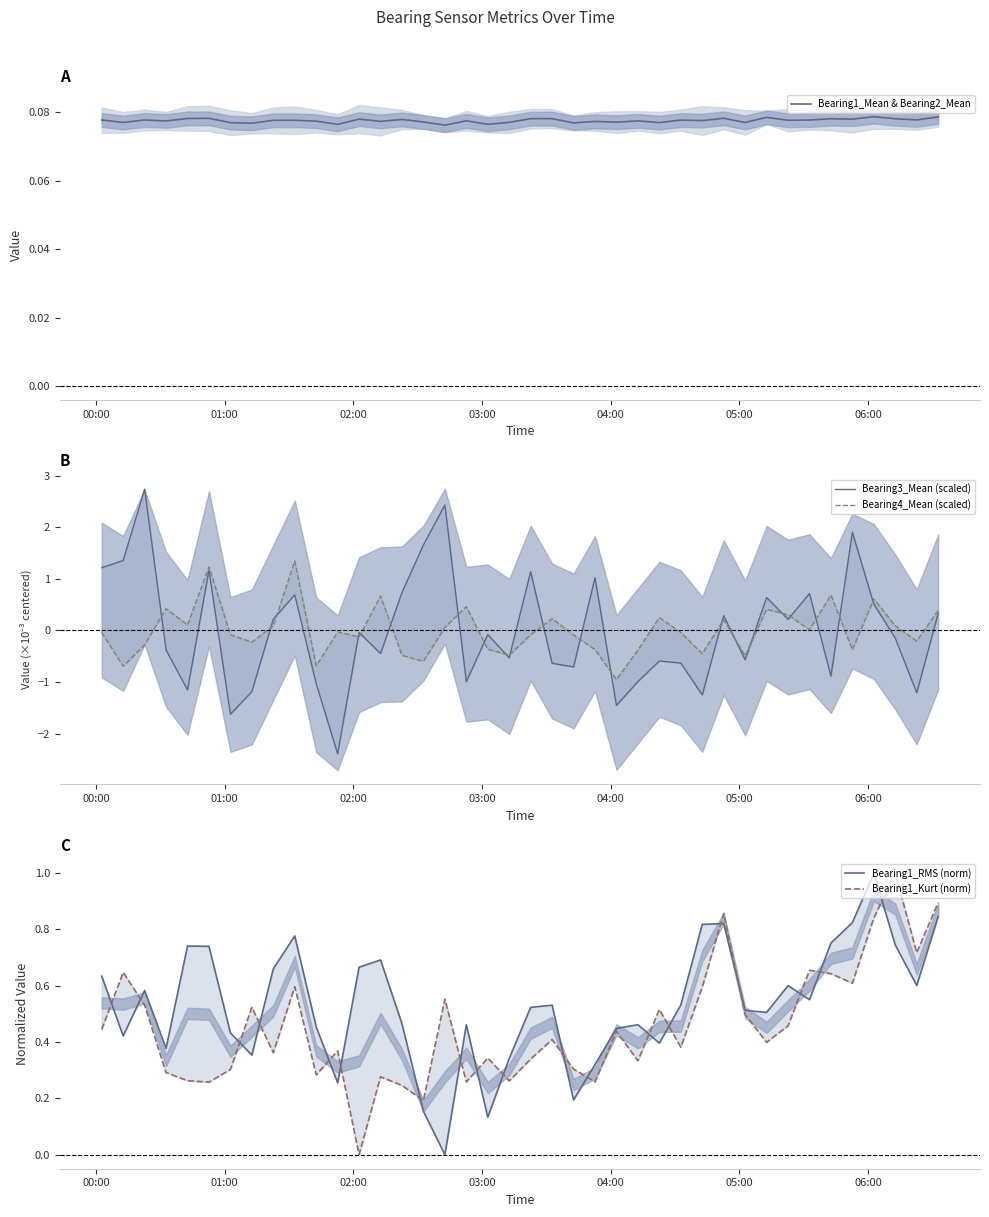

How many times do Bearing4_Mean (scaled) and Bearing1_Mean & Bearing2_Mean cross each other?

21